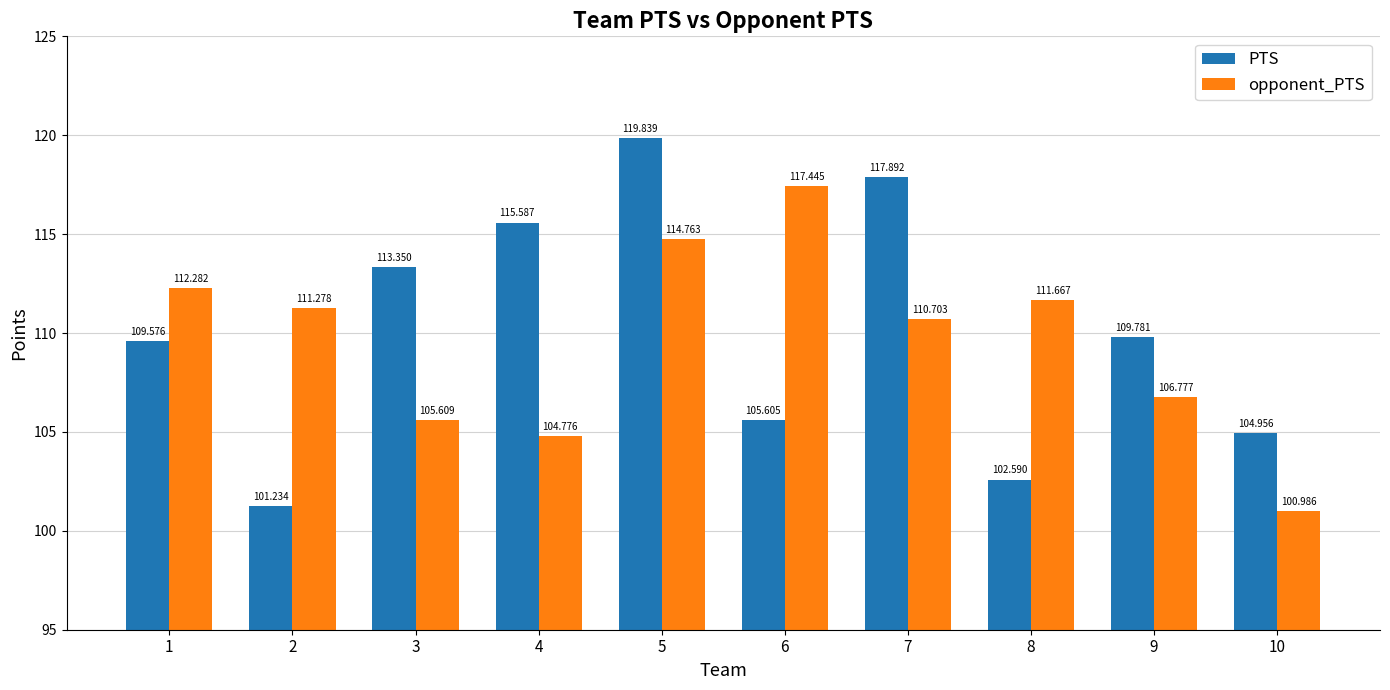

What is the spread (max minus min) of values at 9?

3.0